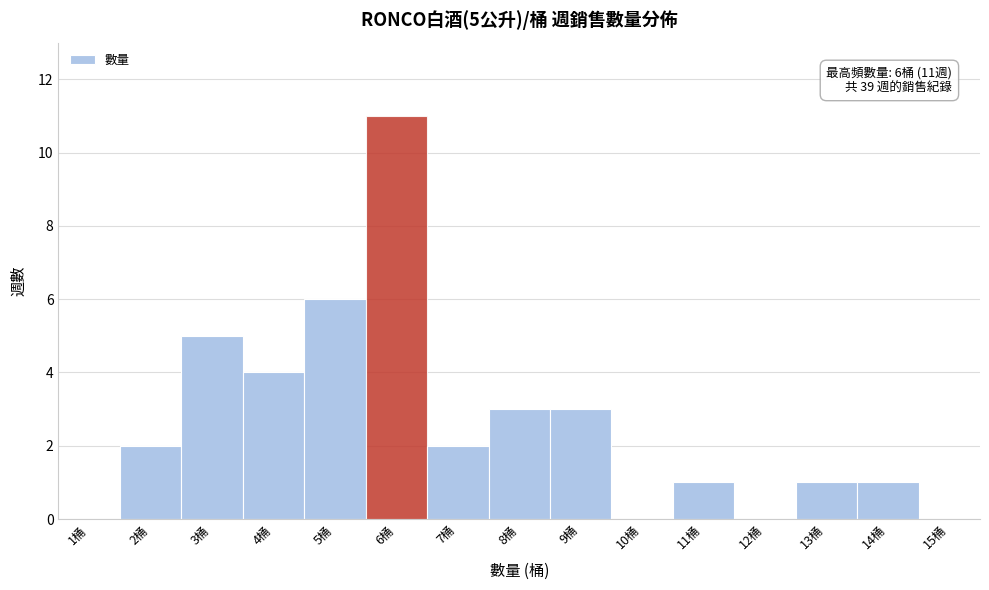

Which has a higher value, 6桶 or 11桶?

6桶